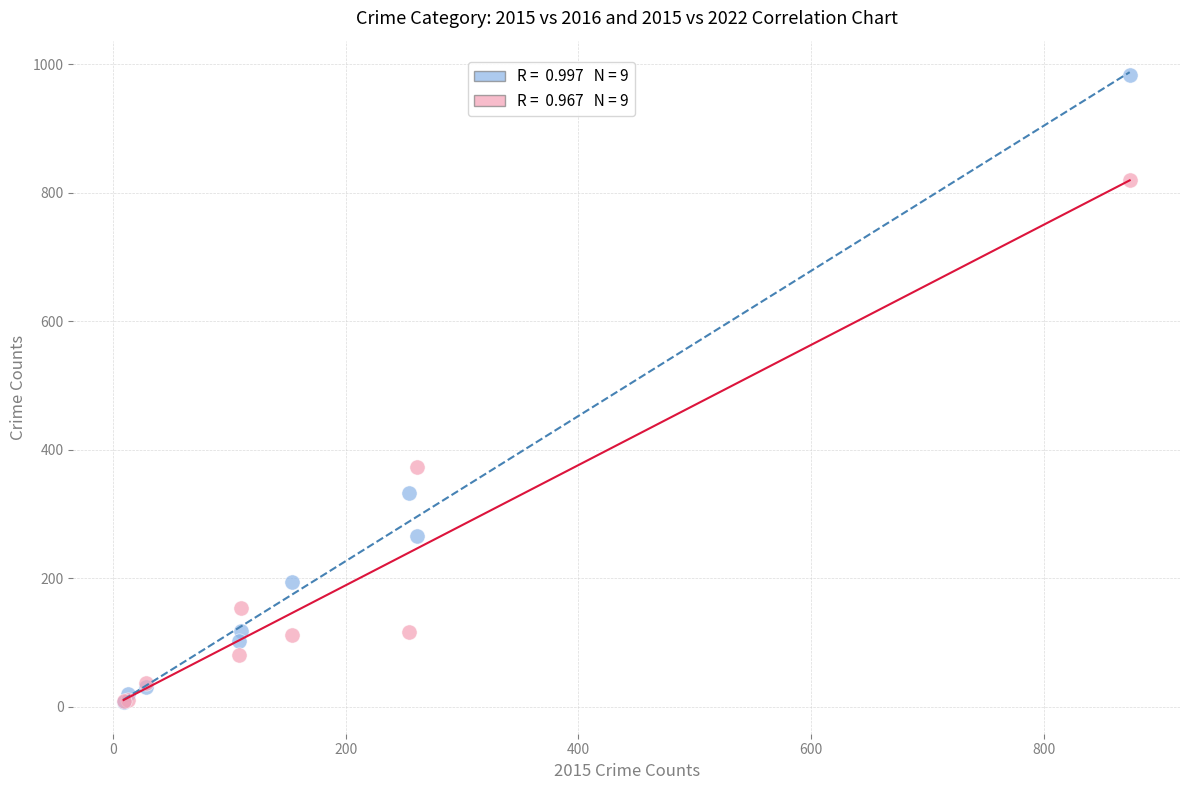

Across all series, what Y value is closest to 495?

373